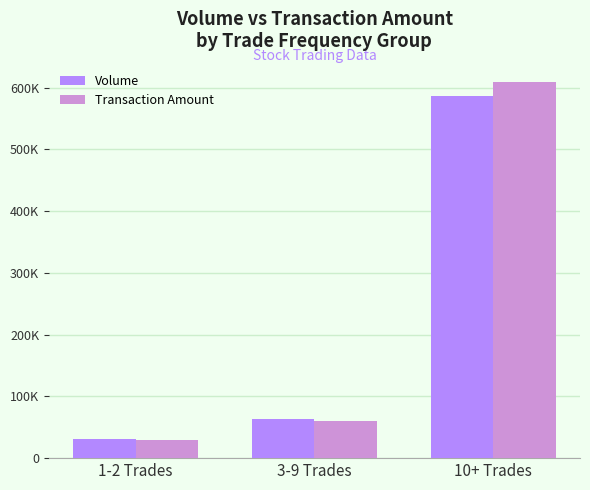

What are all the series names shown in the legend?

Volume, Transaction Amount